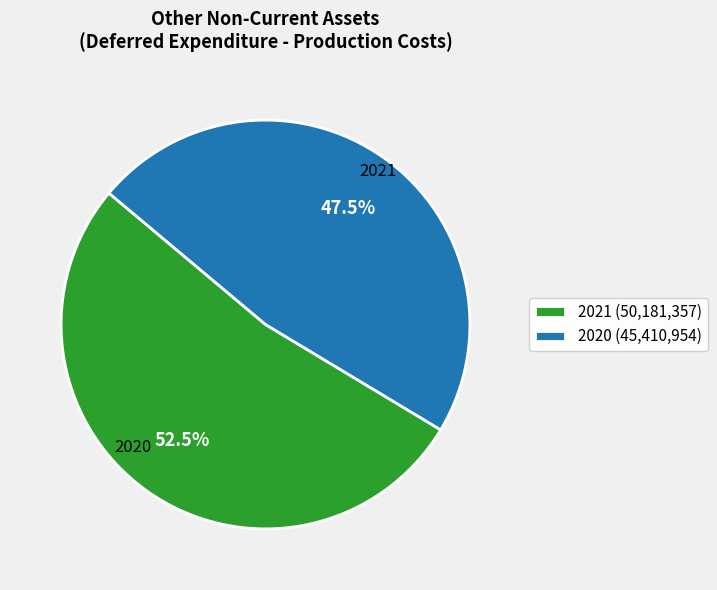

Is there any slice that represents more than half of the pie?

Yes